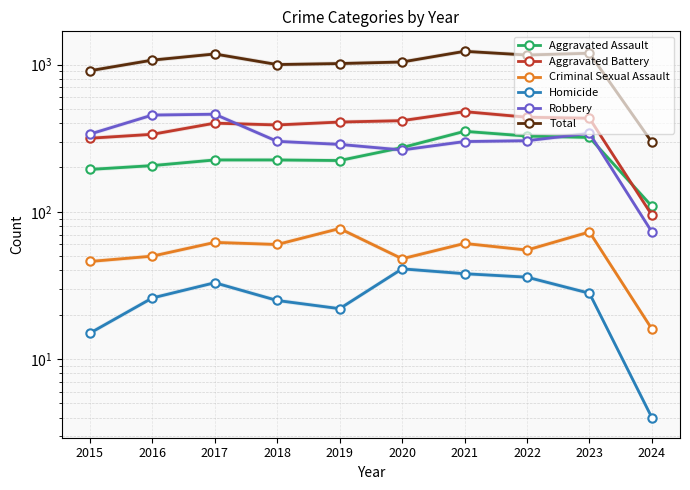

What are all the series names shown in the legend?

Aggravated Assault, Aggravated Battery, Criminal Sexual Assault, Homicide, Robbery, Total